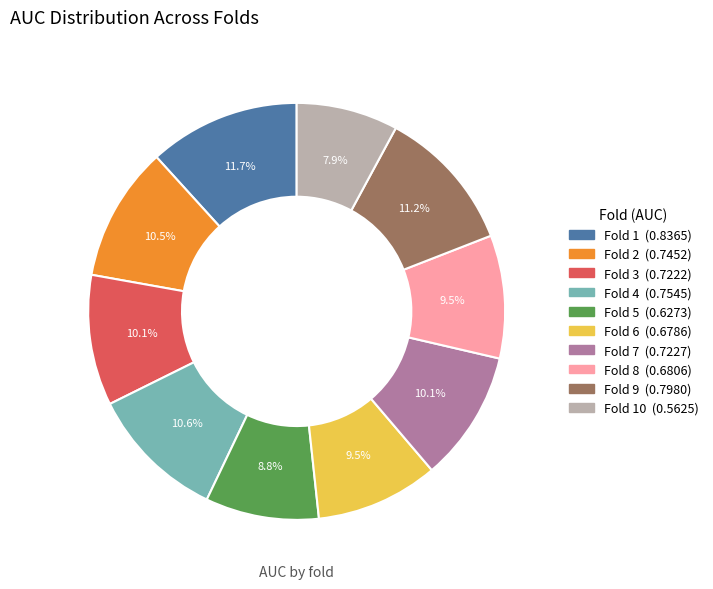

Is there a majority slice in this chart?

No